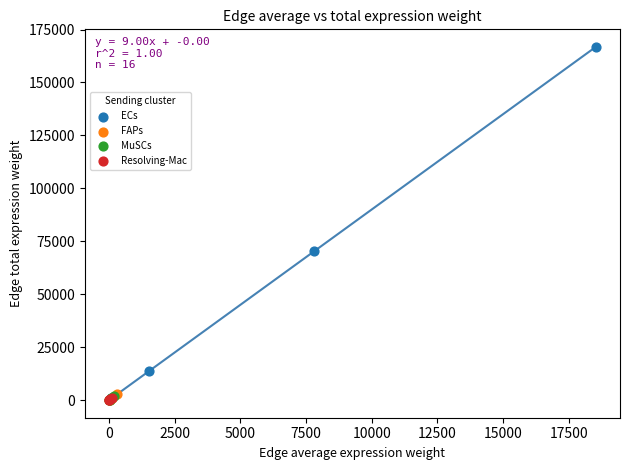

Which series has the largest Y range (max minus min)?

ECs